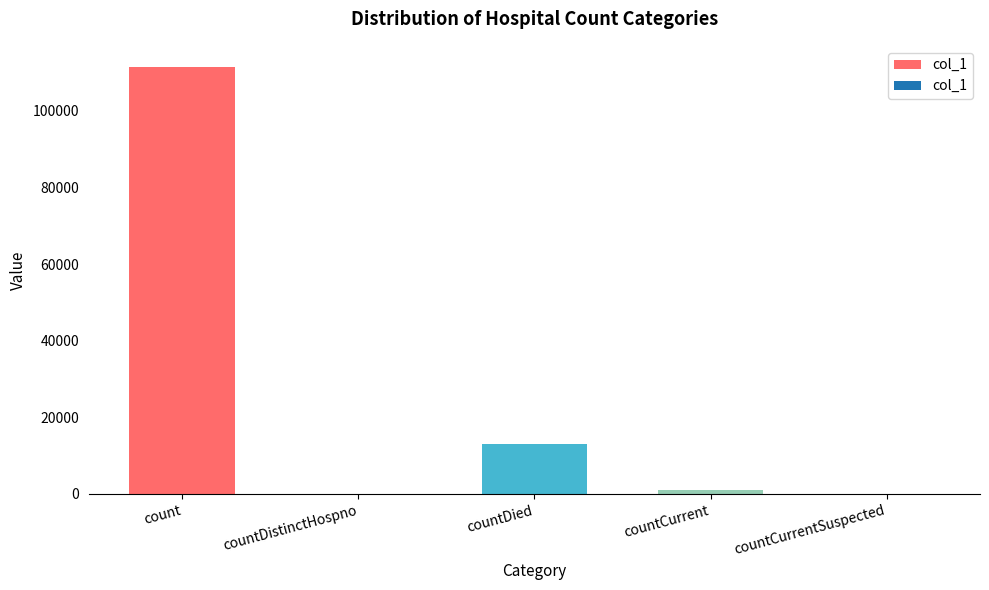

Are the bars horizontal?

No